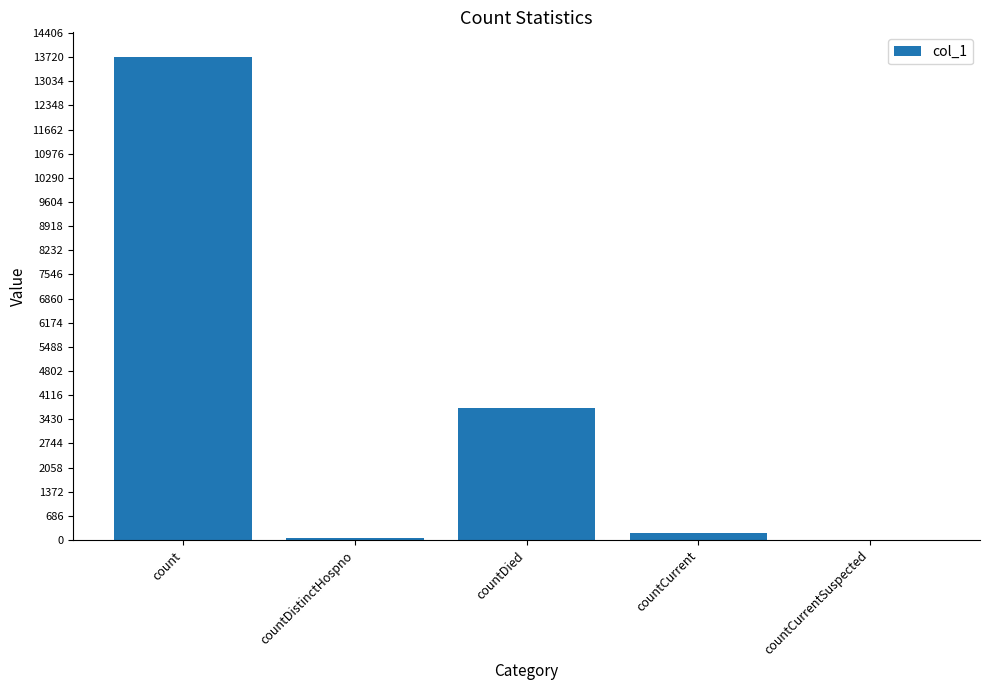

How many series are shown in this chart?

1